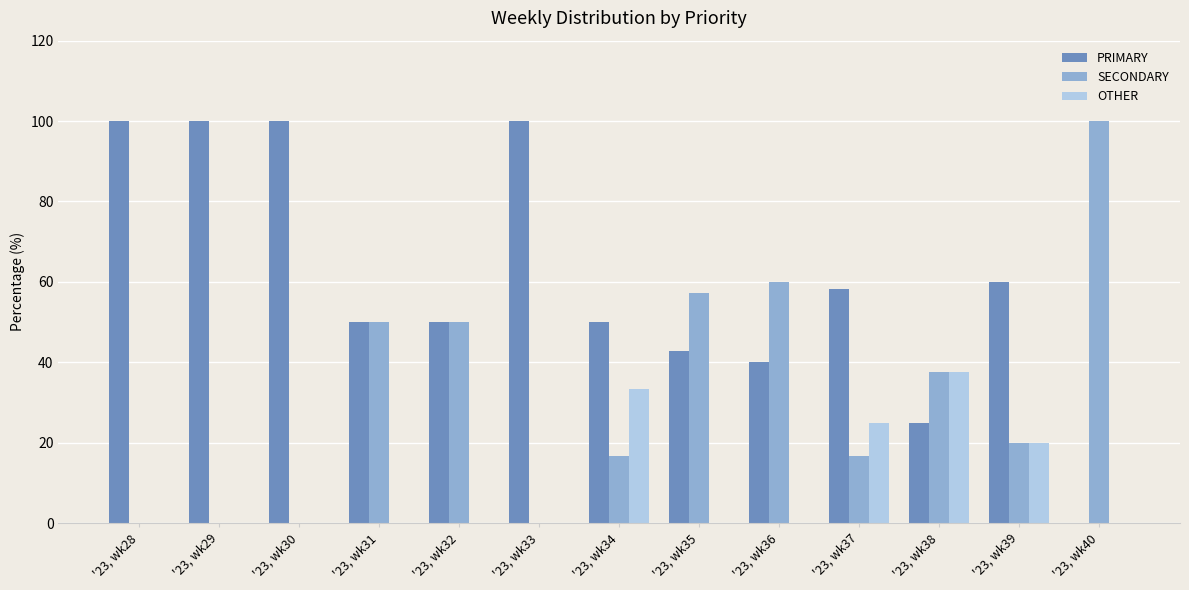

What is the maximum value shown in the chart?

100.0